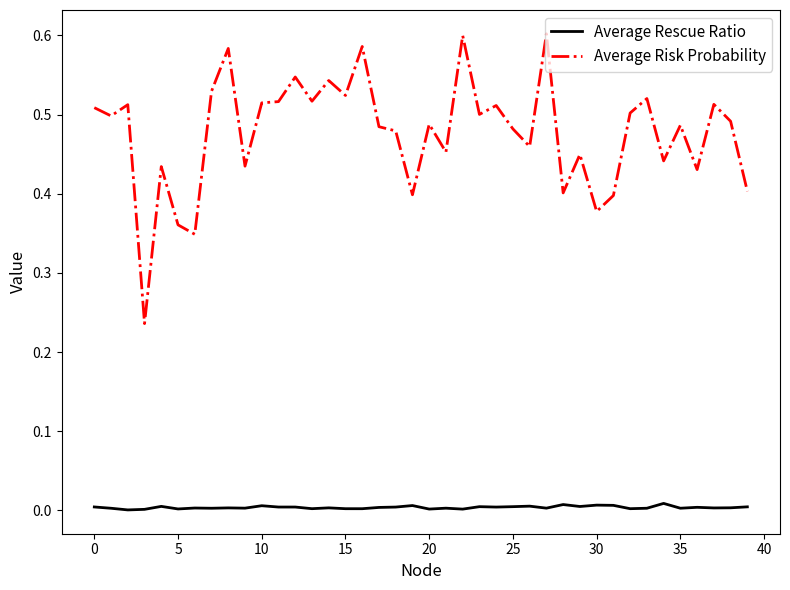

What are all the series names shown in the legend?

Average Rescue Ratio, Average Risk Probability